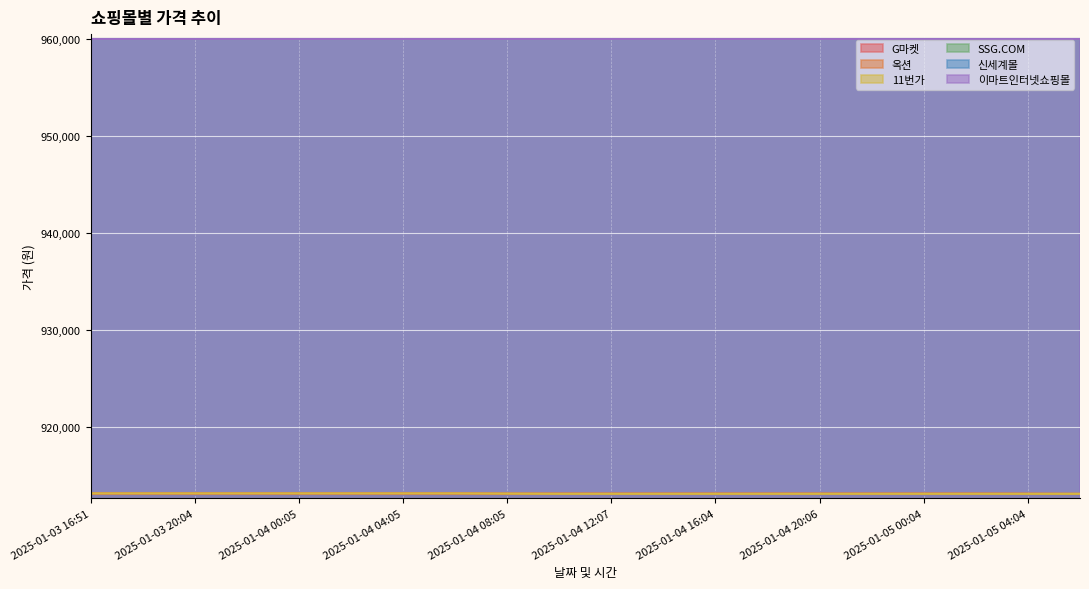

Between 2025-01-04 12:07 and 2025-01-05 02:04, which series saw the biggest shift?

G마켓